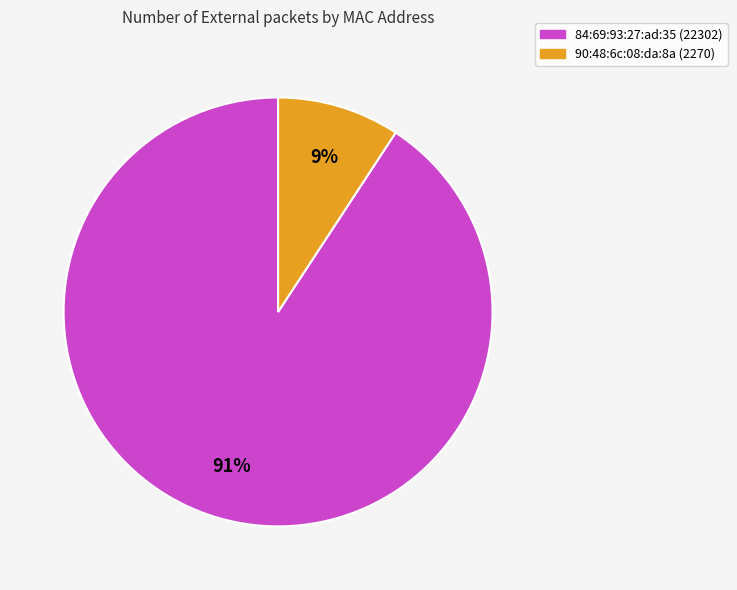

Does any single category account for the majority?

Yes